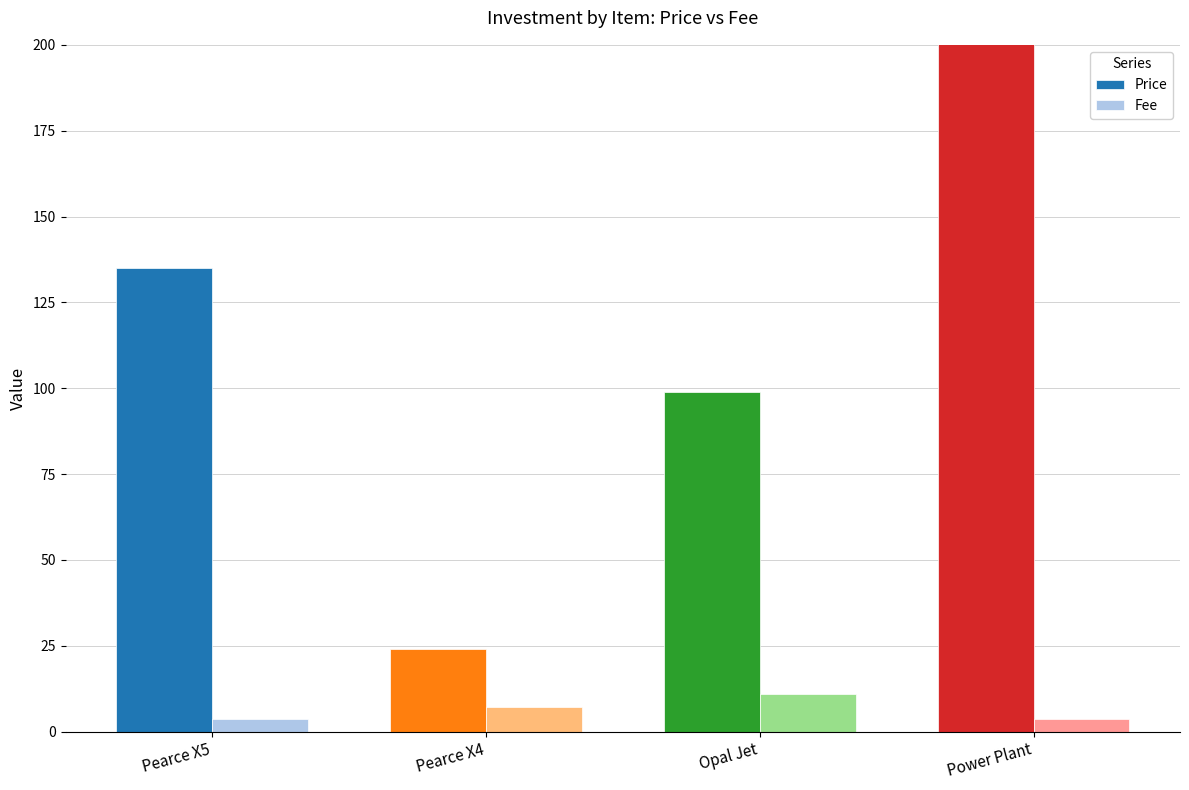

Reading left to right, extract all data points from this chart.

Price: Pearce X5=135.0	Pearce X4=24.0	Opal Jet=99.0	Power Plant=543.1
Fee: Pearce X5=3.5	Pearce X4=7.0	Opal Jet=10.8	Power Plant=3.5